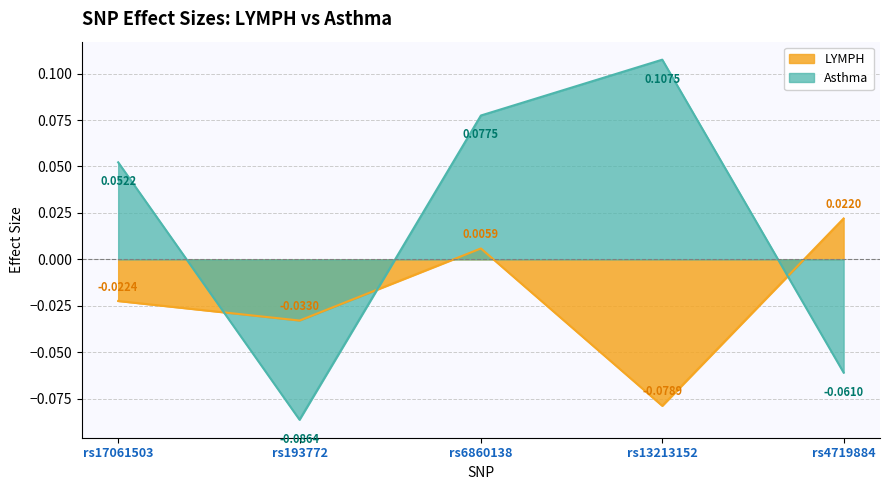

The Asthma series shows -0.1 at rs193772. True or false?

True